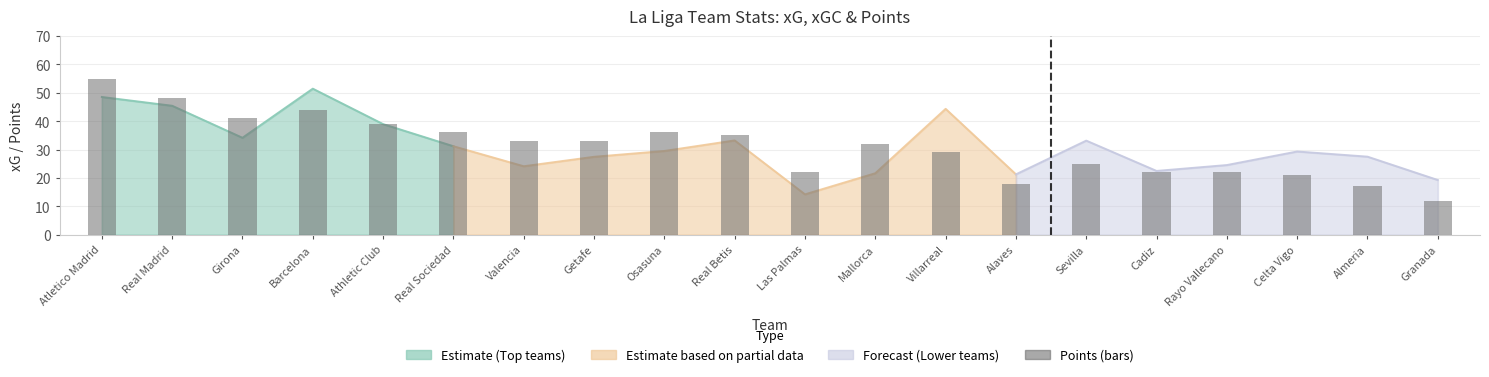

The value at Sevilla is 41. True or false?

False